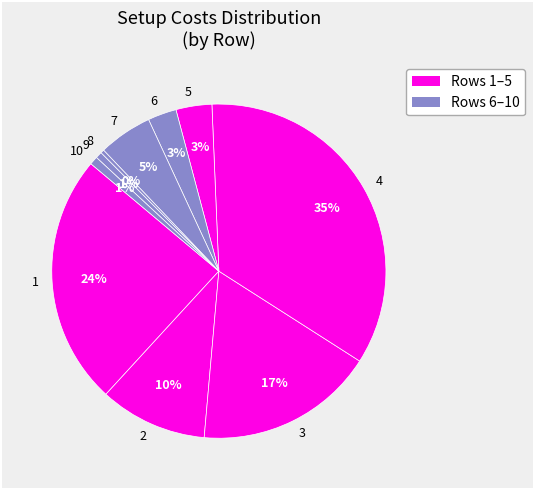

Is 1 the majority of the pie?

No